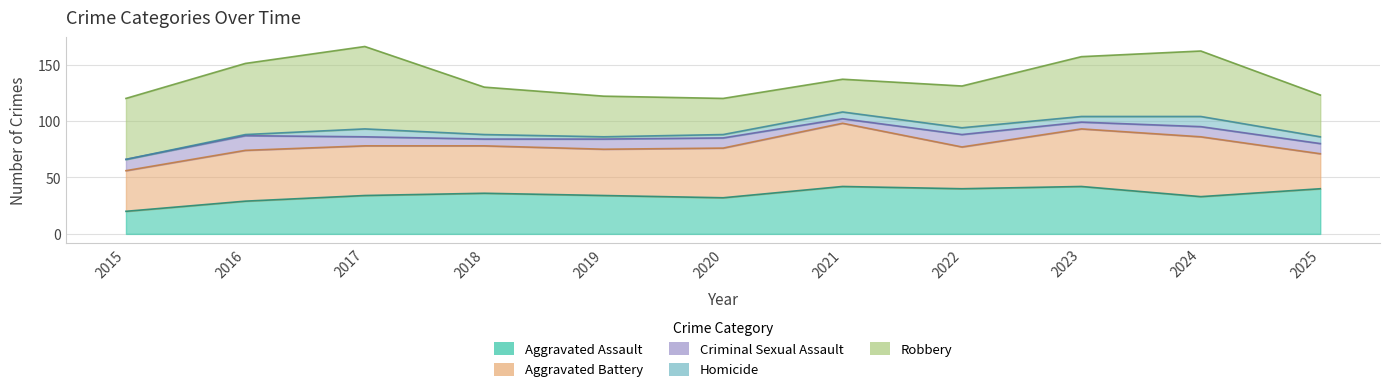

What is the total value across all series at 2020?

120